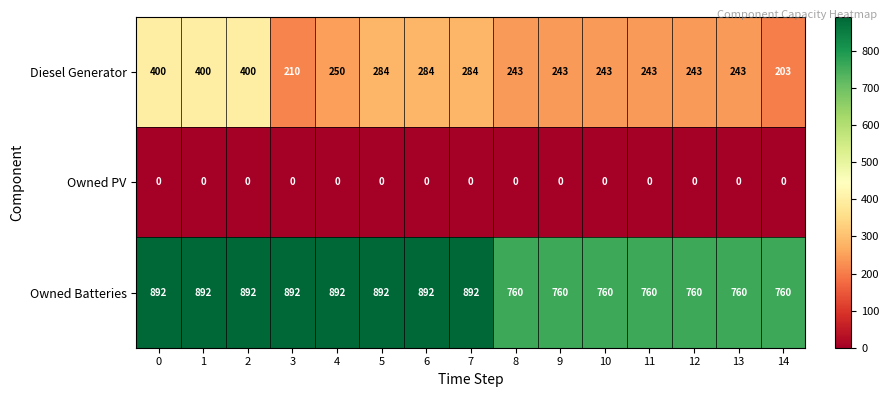

What is the spread (max minus min) of values at 12?

760